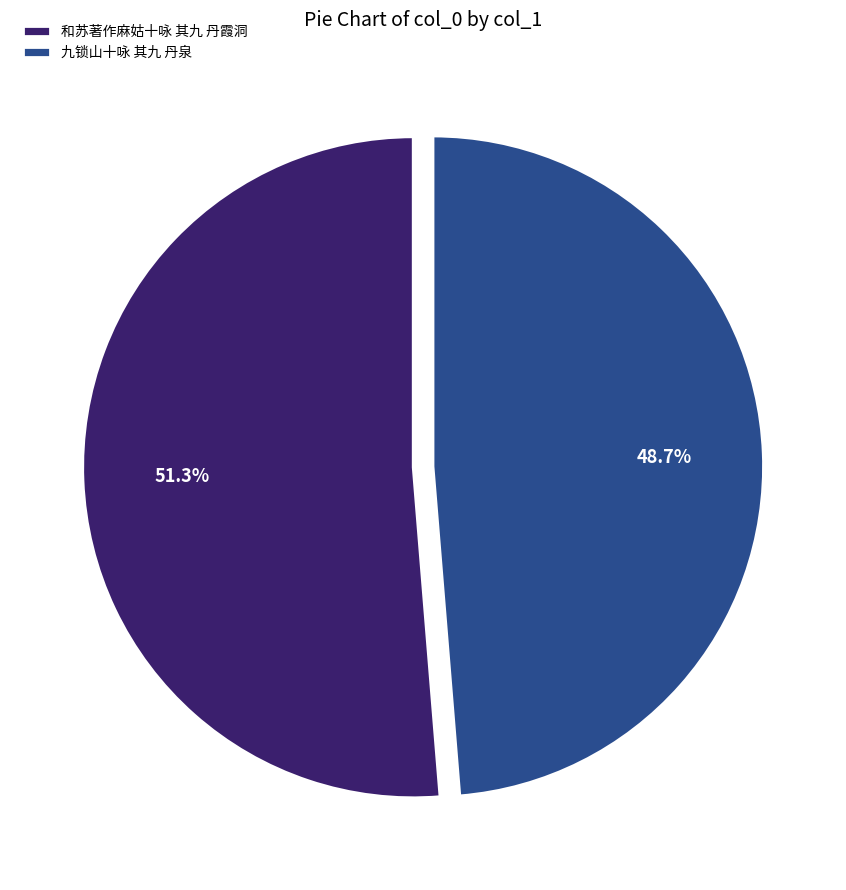

What is the smallest slice in the pie chart?

九锁山十咏 其九 丹泉